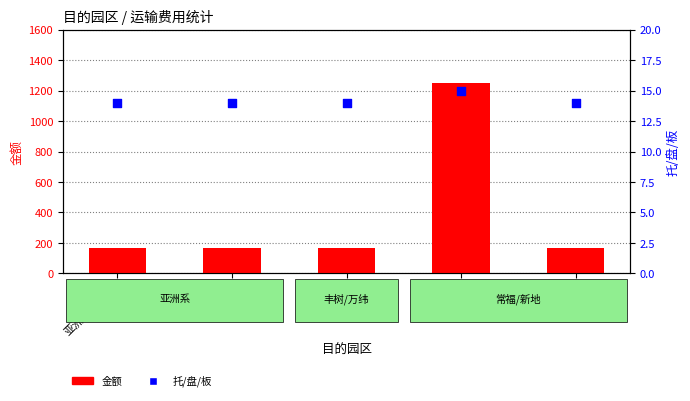

What is the total value across all series at 丰树园区?

179